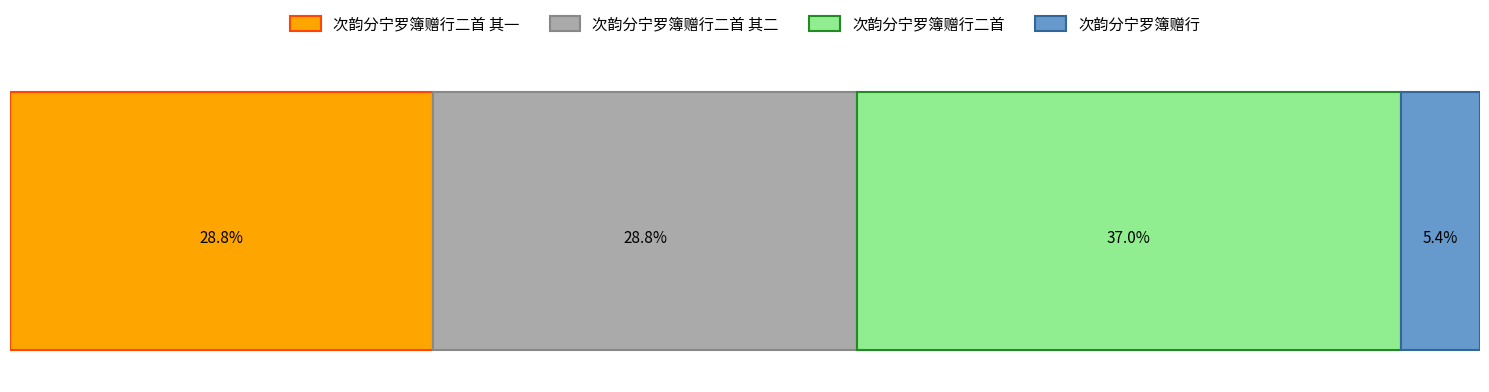

What are all the series names shown in the legend?

次韵分宁罗簿赠行二首 其一, 次韵分宁罗簿赠行二首 其二, 次韵分宁罗簿赠行二首, 次韵分宁罗簿赠行